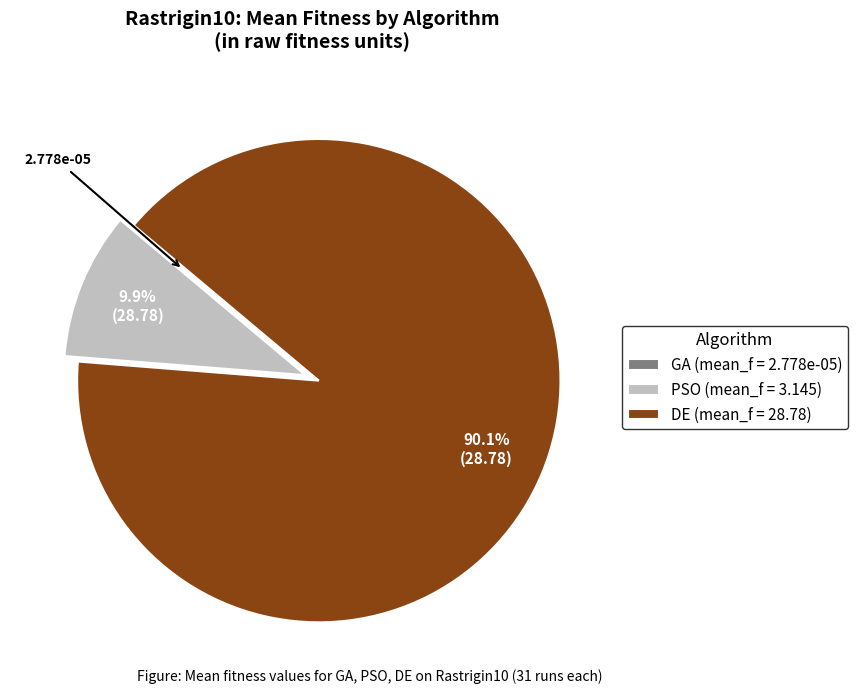

Which has a higher value, DE (mean_f = 28.78) or PSO (mean_f = 3.145)?

DE (mean_f = 28.78)